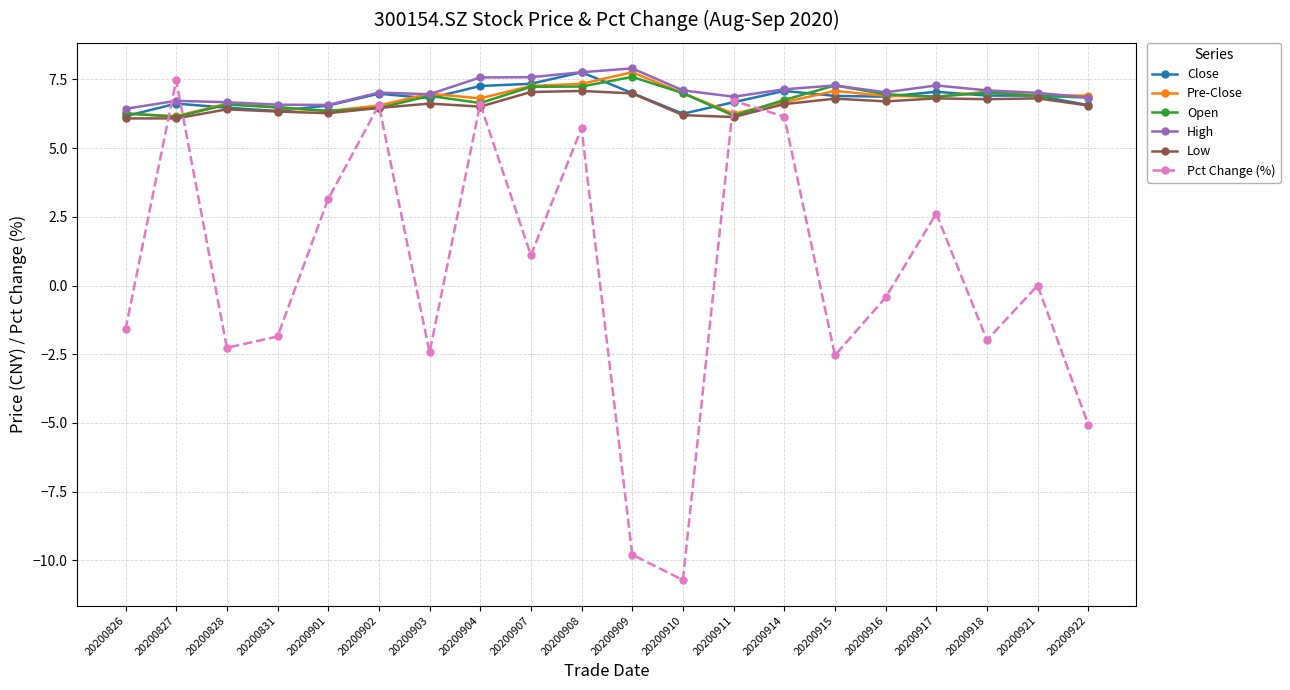

What is the value of the Close point at the 1st from the left?

6.2